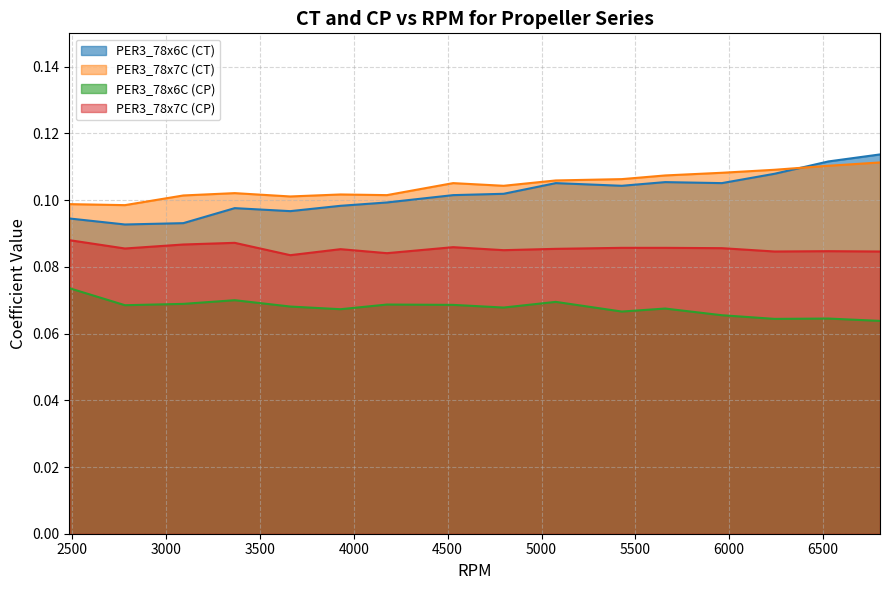

At which category does PER3_78x6C_CP reach its first local valley?

2780